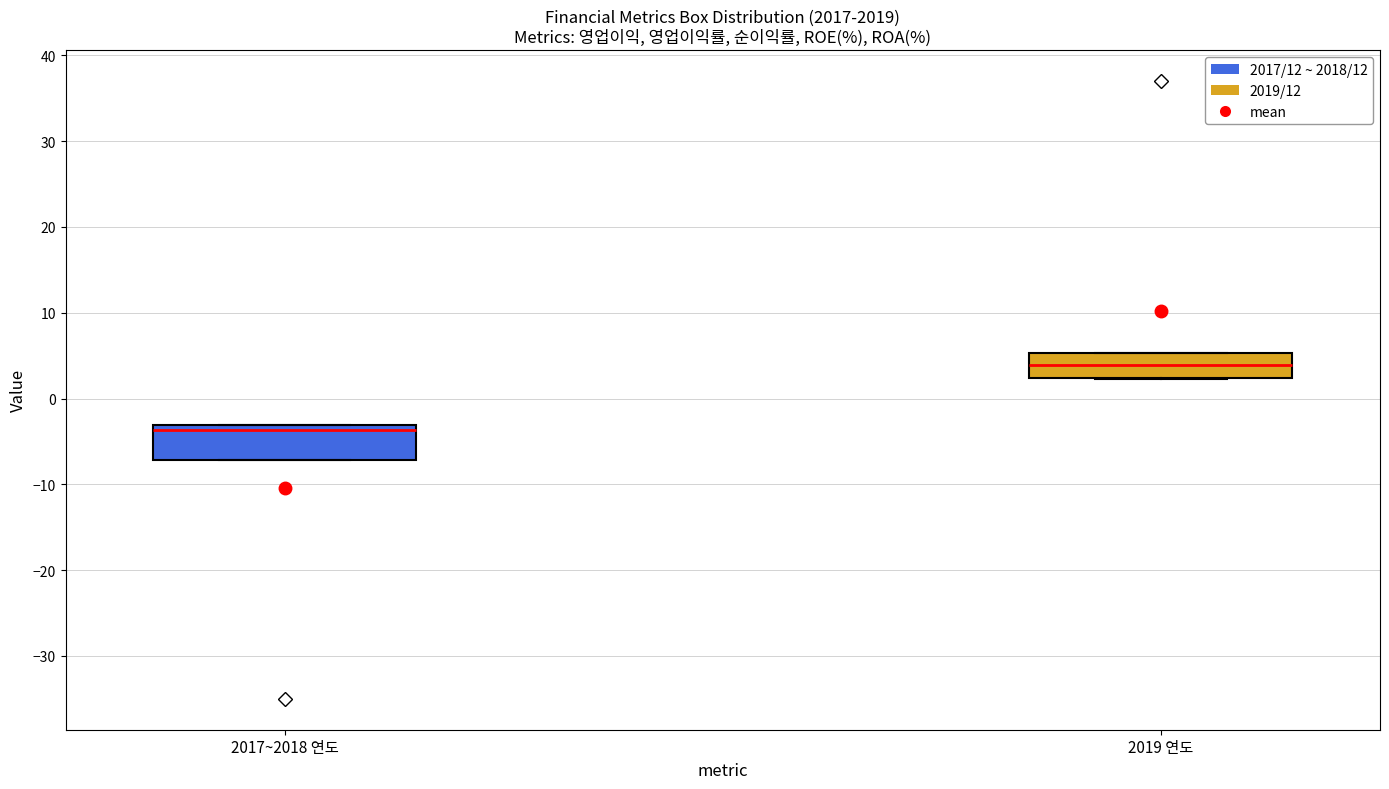

Comparing the boxes themselves (not the whiskers), which one is the tallest?

2017~2018 연도